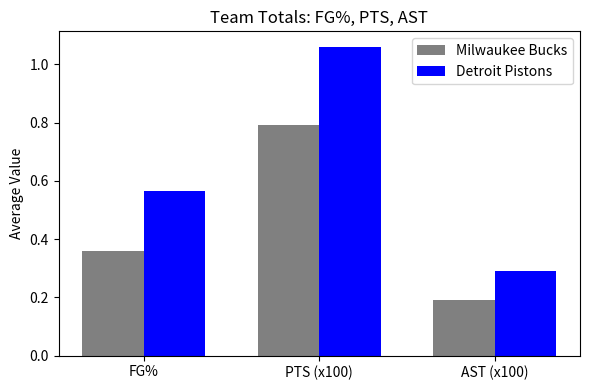

What are all the series names shown in the legend?

Milwaukee Bucks, Detroit Pistons